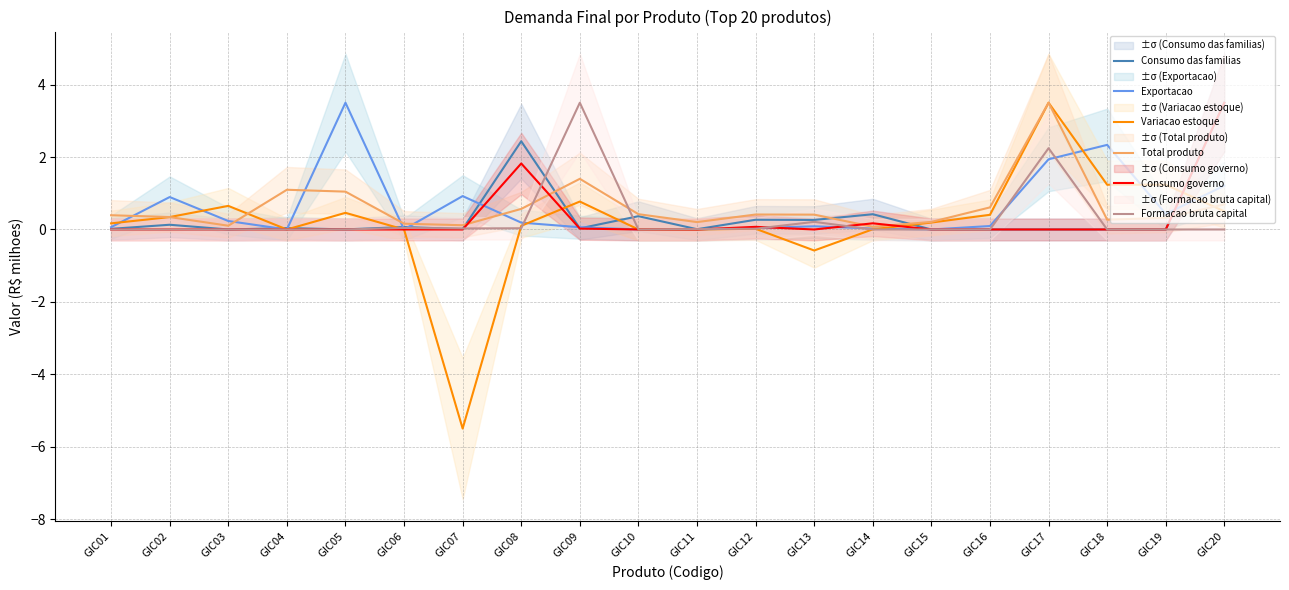

Is it true that Variacao estoque equals 0.2 at GIC08?

False